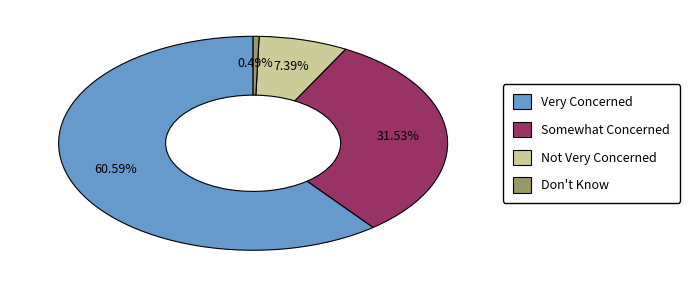

True or false: Somewhat Concerned accounts for 37% of the total.

False